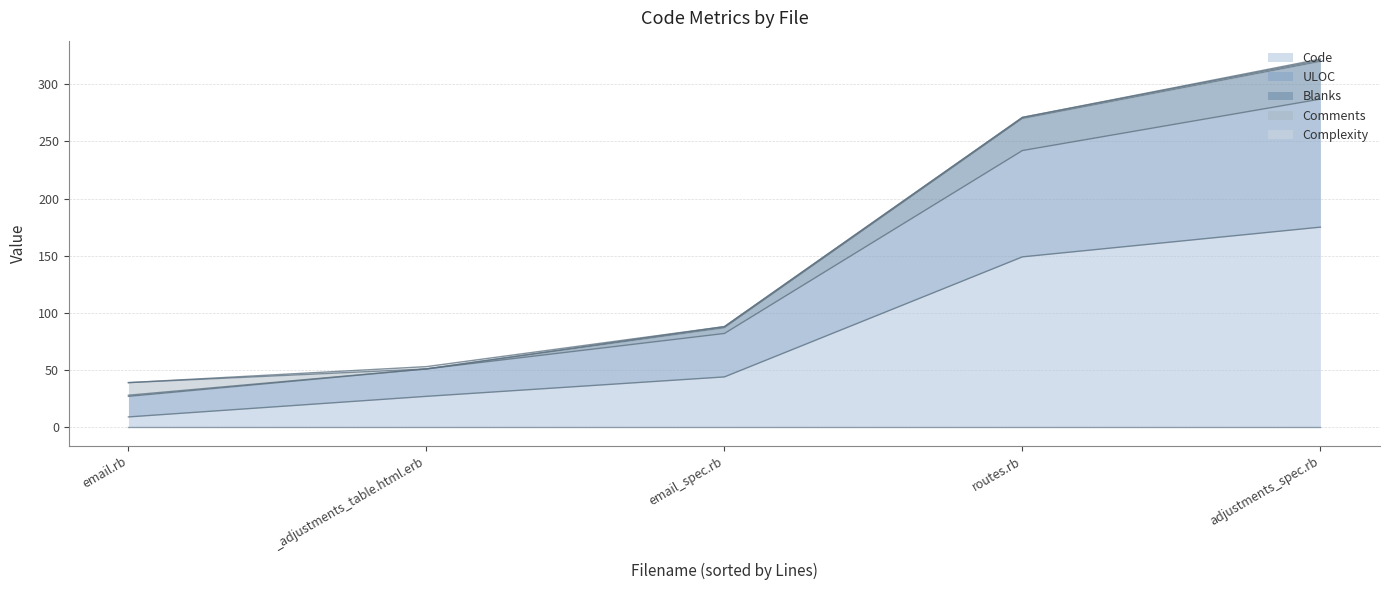

Which series has the largest total across all categories?

Code